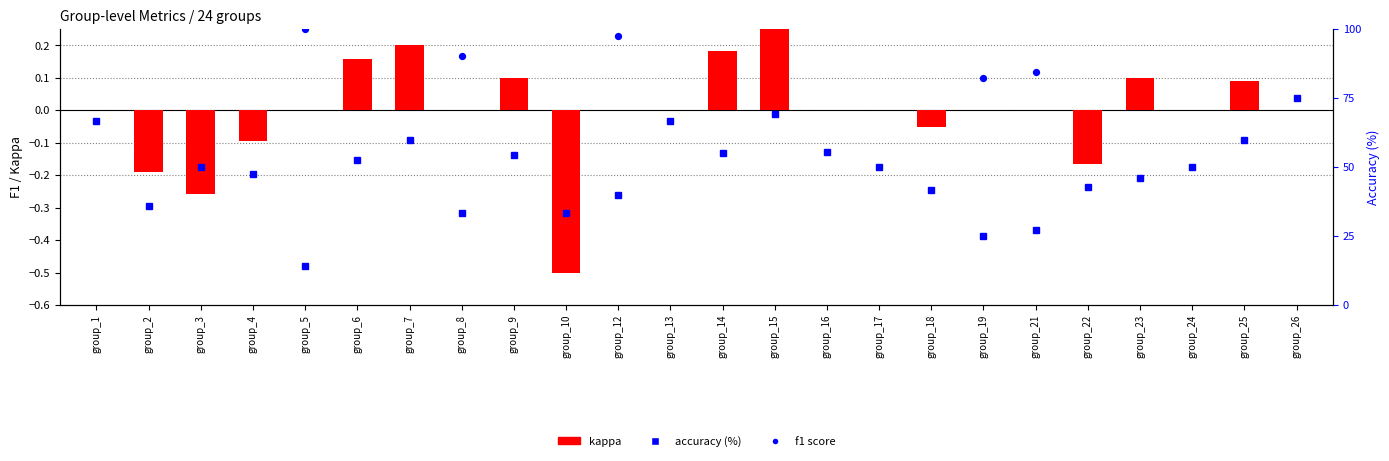

What is the total value across all series at group_12?

40.2